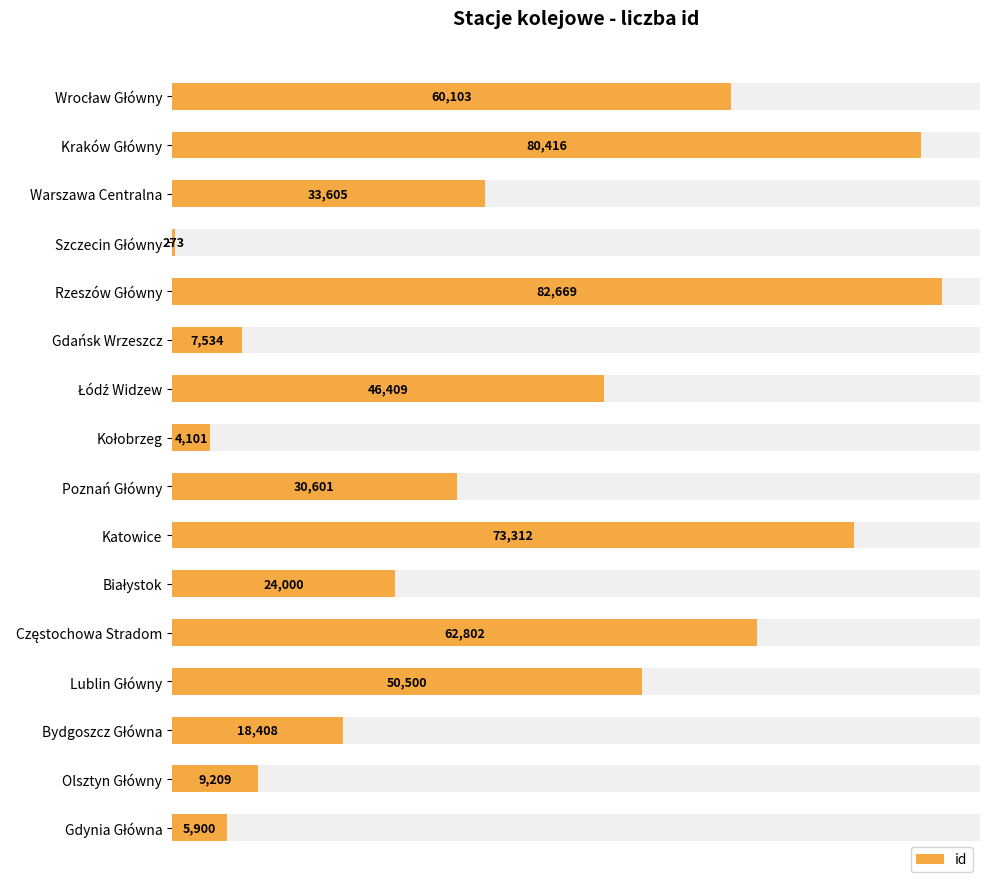

What is the value of the 2nd bar from the left?

80416